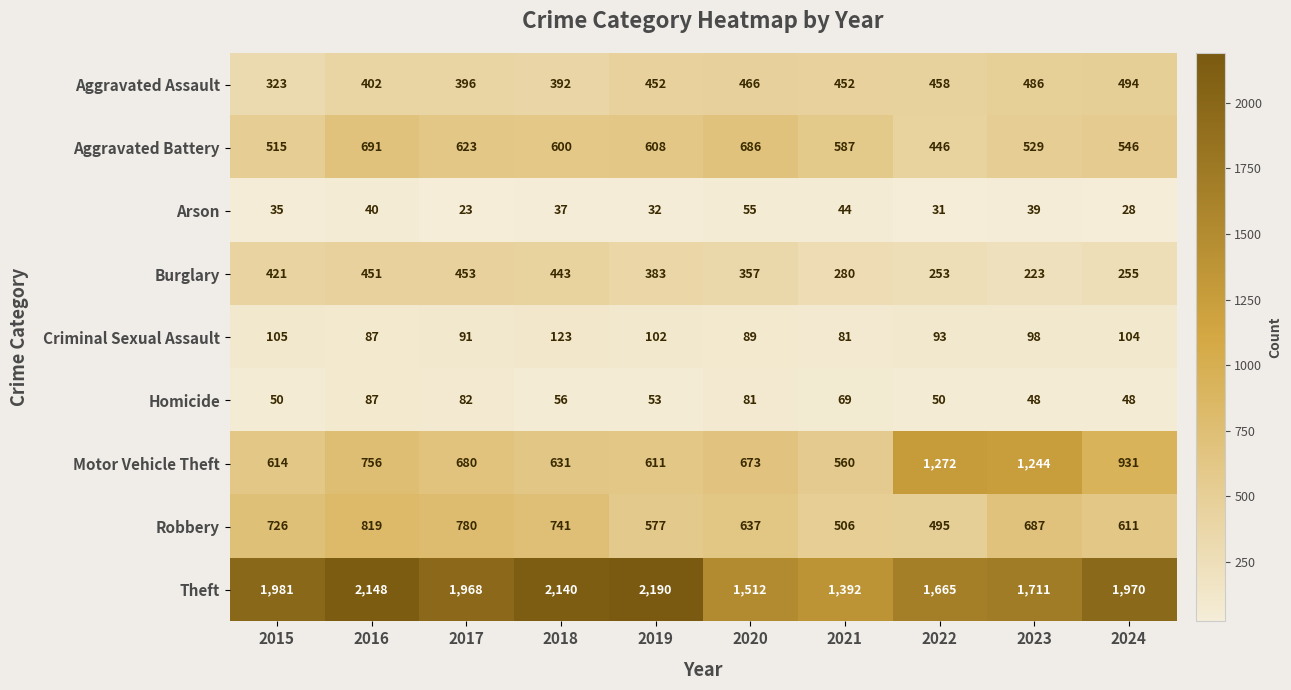

At which label does Motor Vehicle Theft first exceed 680?

2016